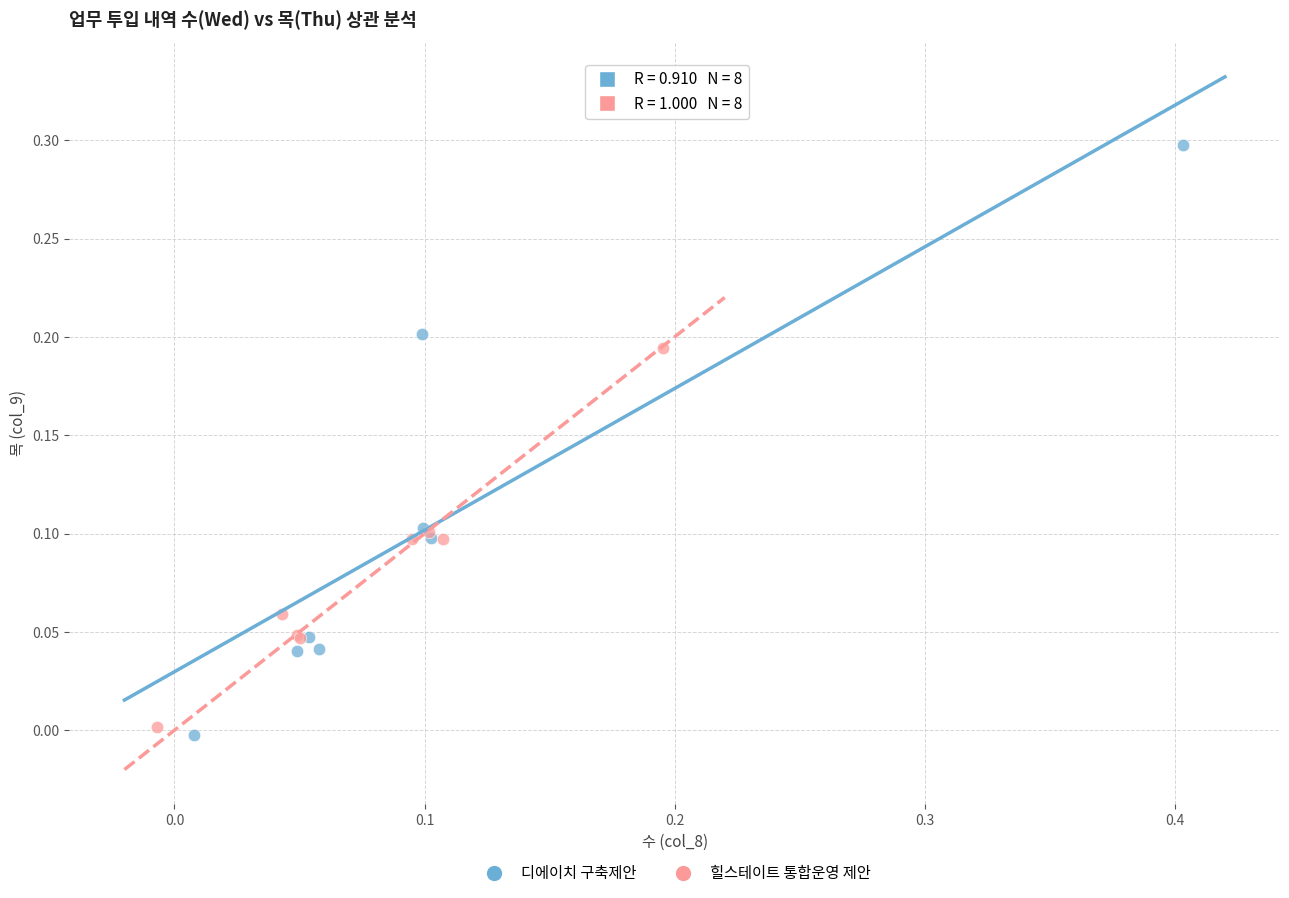

Which series contains the lowest Y value?

디에이치 구축제안